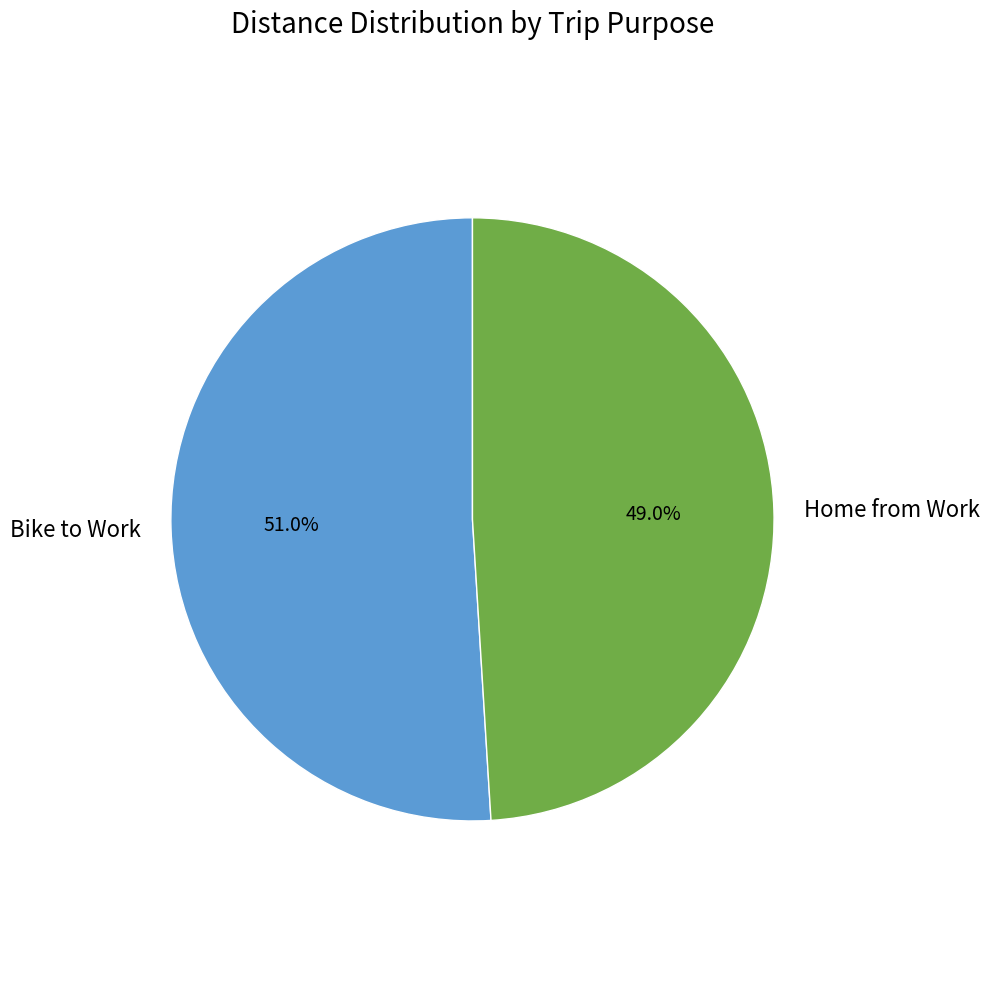

Count the number of slices in the pie.

2